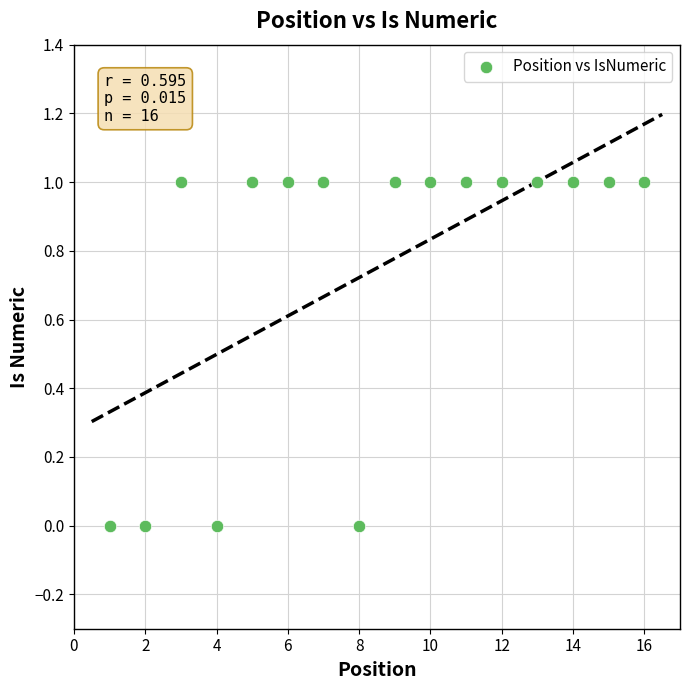

What is the range of X values (max minus min)?

15